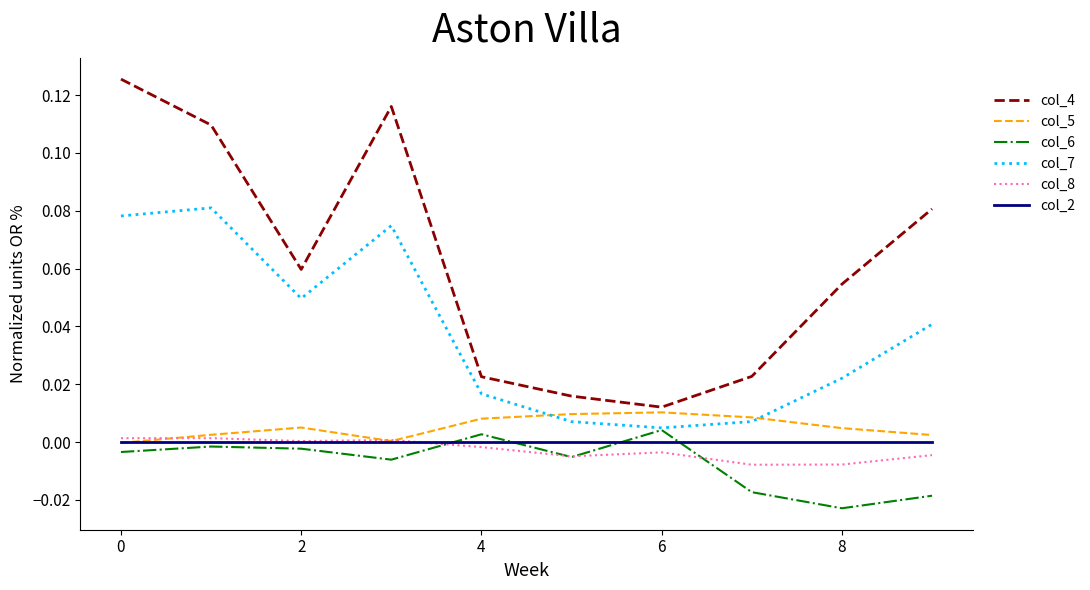

Which series has the widest spread of values?

col_4